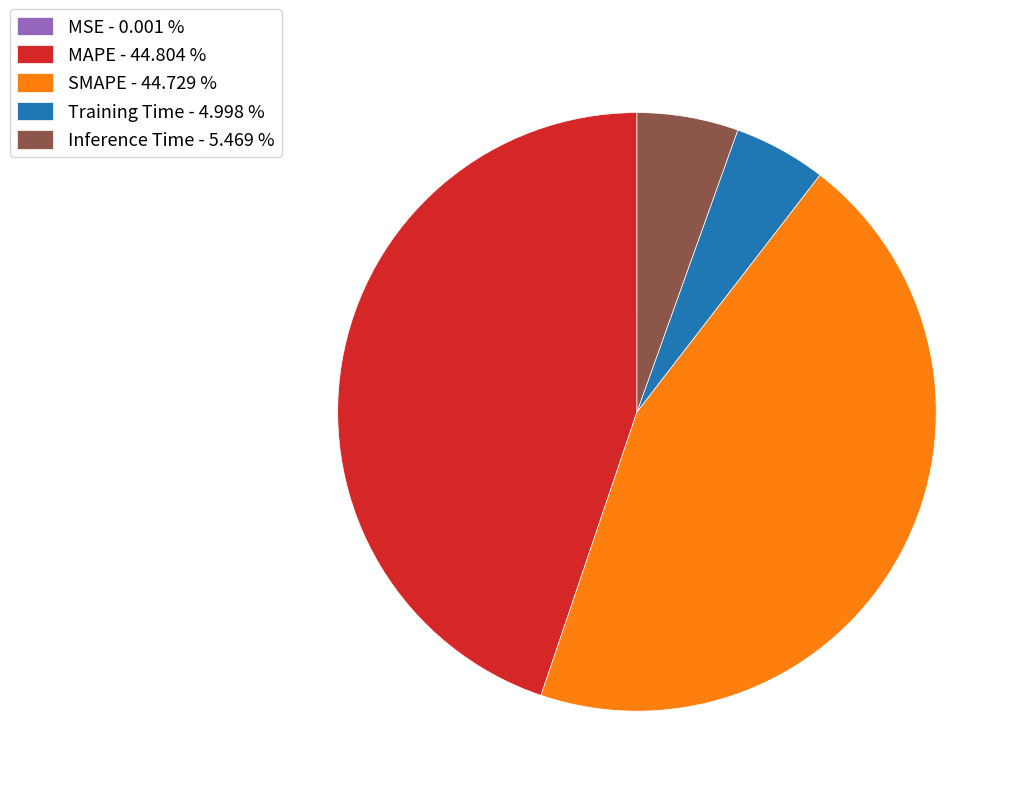

Between Training Time - 4.998 % and MAPE - 44.804 %, which is larger?

MAPE - 44.804 %